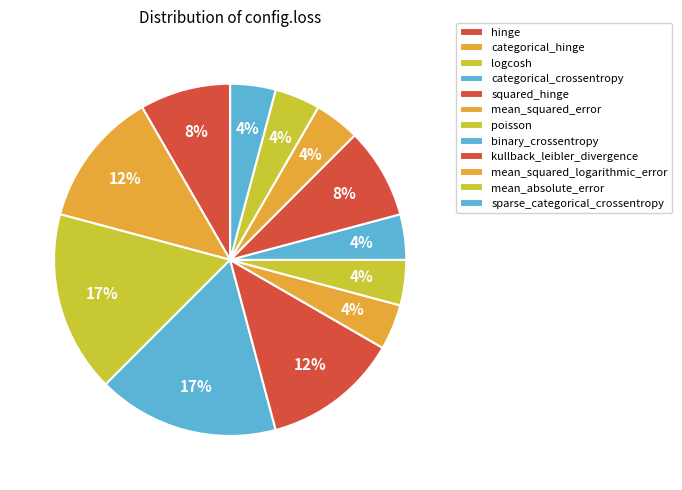

Which has a higher value, hinge or categorical_hinge?

categorical_hinge